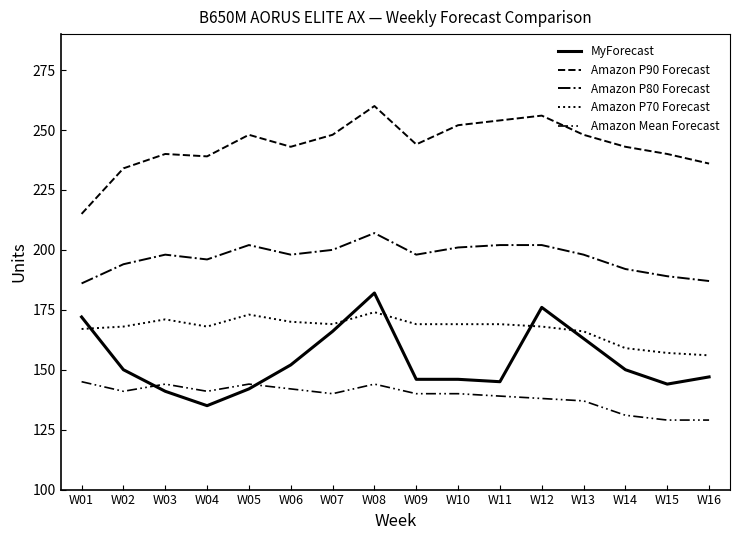

Reading left to right, what are all the values shown in this chart?

MyForecast: 172	150	141	135	142	152	166	182	146	146	145	176	163	150	144	147
Amazon P90 Forecast: 215	234	240	239	248	243	248	260	244	252	254	256	248	243	240	236
Amazon P80 Forecast: 186	194	198	196	202	198	200	207	198	201	202	202	198	192	189	187
Amazon P70 Forecast: 167	168	171	168	173	170	169	174	169	169	169	168	166	159	157	156
Amazon Mean Forecast: 145	141	144	141	144	142	140	144	140	140	139	138	137	131	129	129